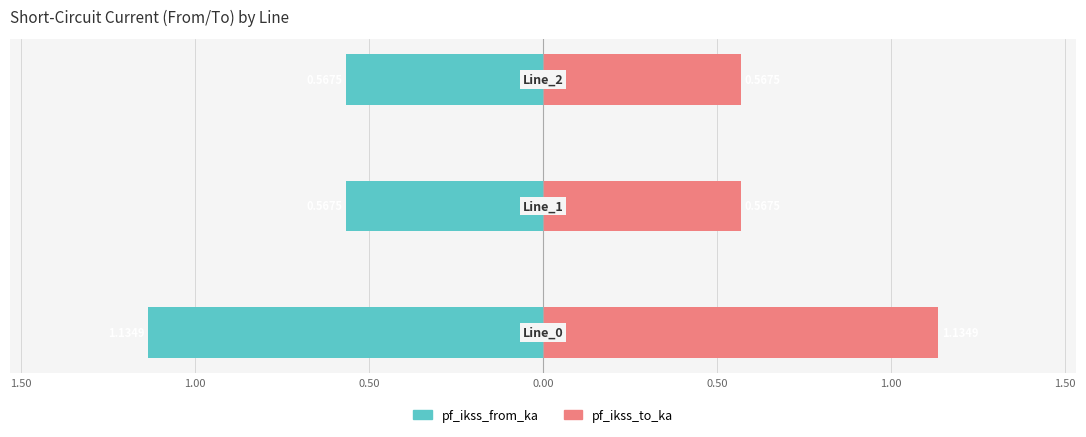

At how many categories does at least one series exceed 0?

3